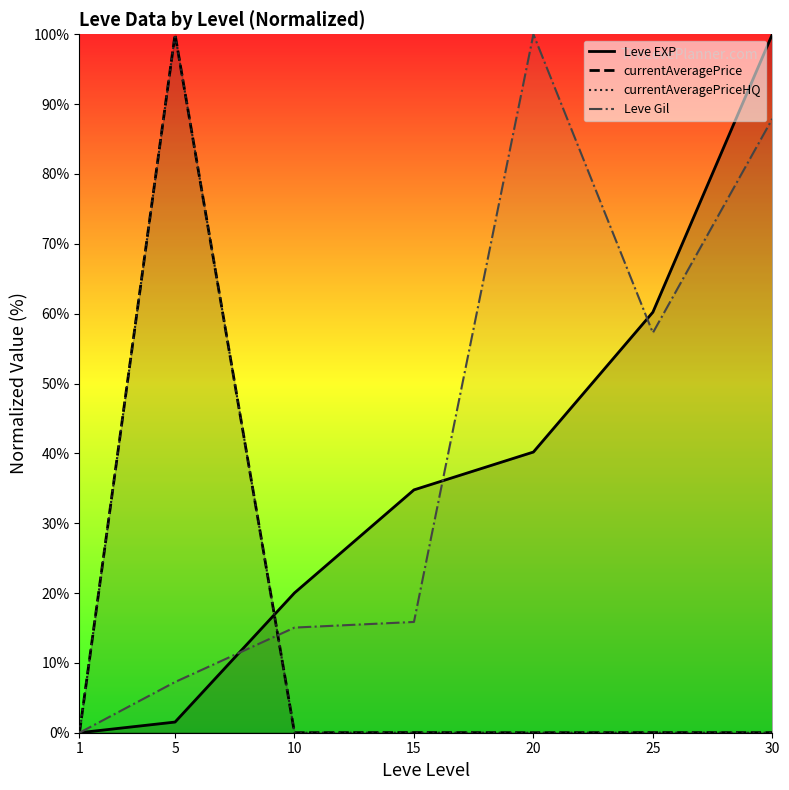

Does the chart display data point markers on the line(s)?

No